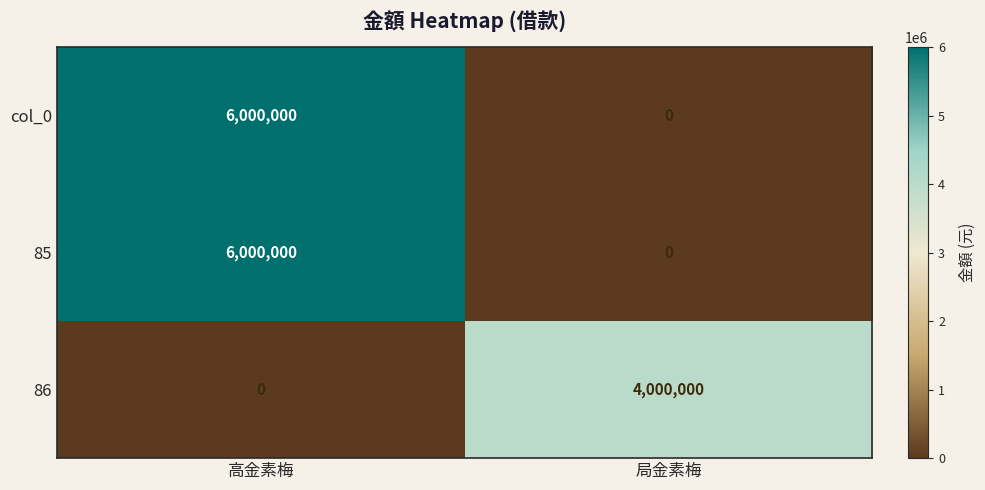

What is the spread (max minus min) of values at 局金素梅?

4000000